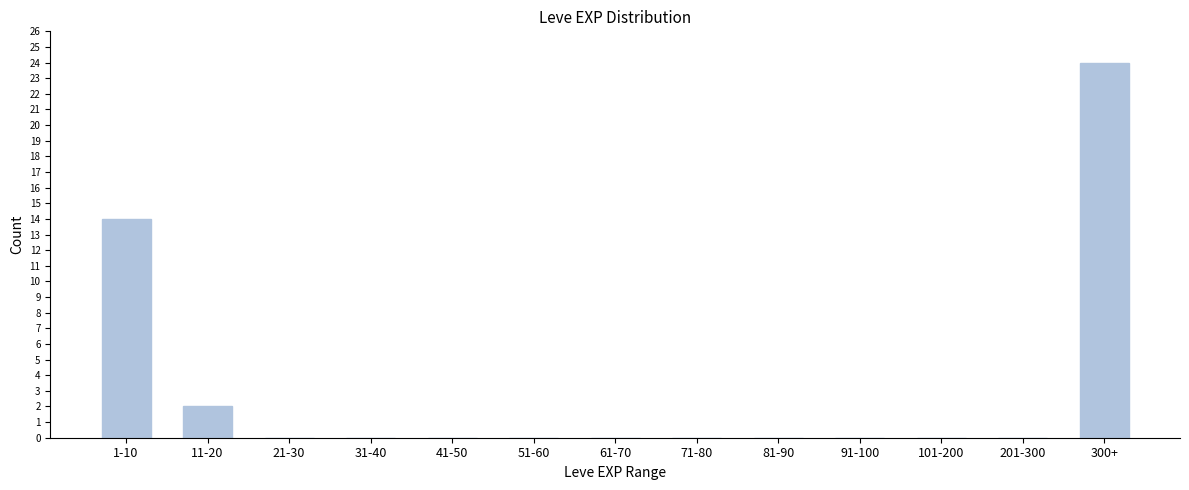

Reading right to left, extract all data points from this chart.

300+=24	201-300=0	101-200=0	91-100=0	81-90=0	71-80=0	61-70=0	51-60=0	41-50=0	31-40=0	21-30=0	11-20=2	1-10=14